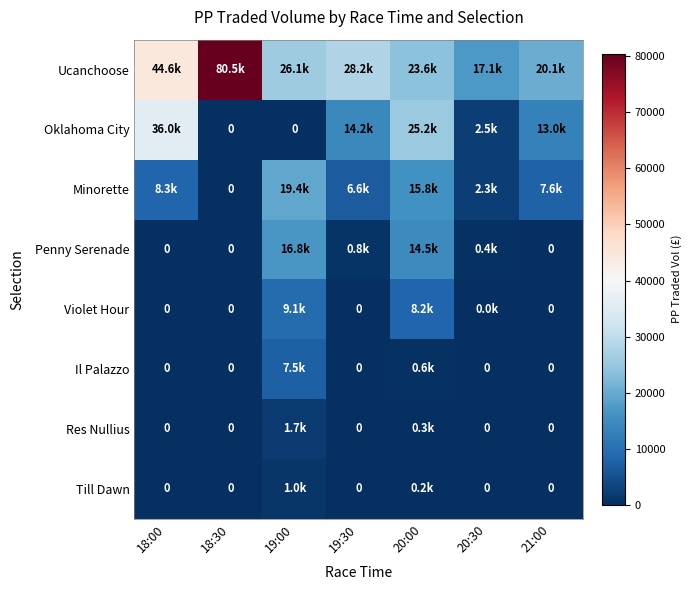

What value does the Res Nullius series have at 20:00?

293.3